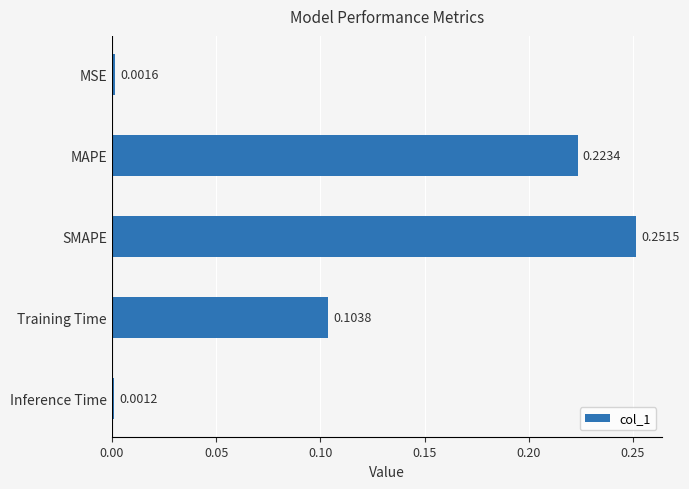

Which has a higher value, Inference Time or MSE?

MSE